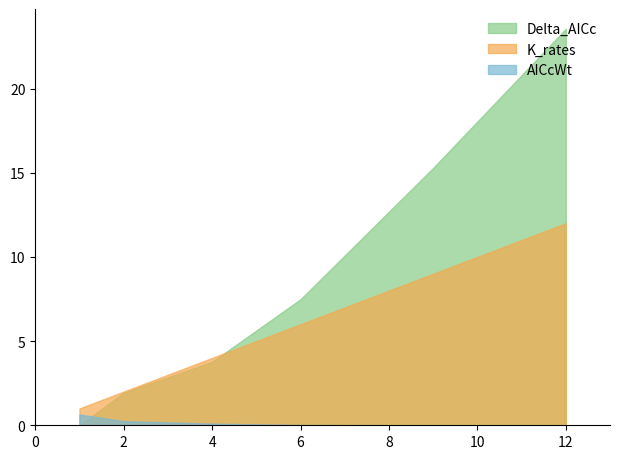

List the labels in order of K_rates value, smallest first.

1, 2, 4, 6, 9, 12